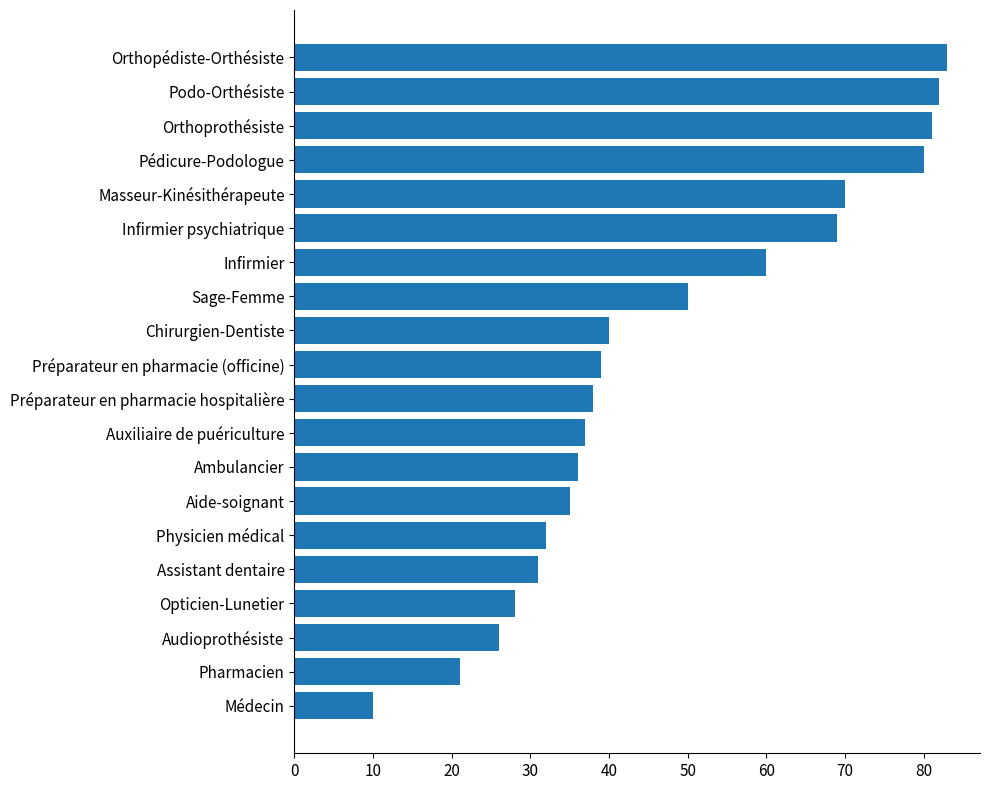

What is the sum of all values?

948